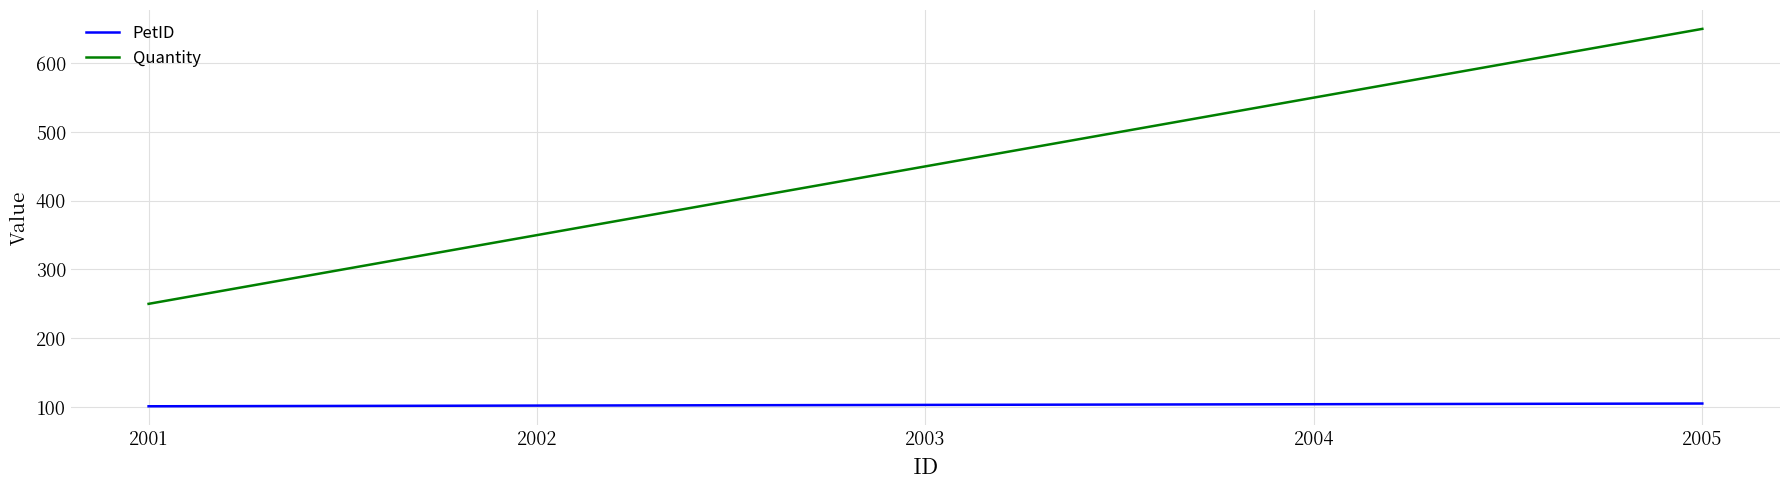

True or false: Quantity and PetID cross at least once.

False